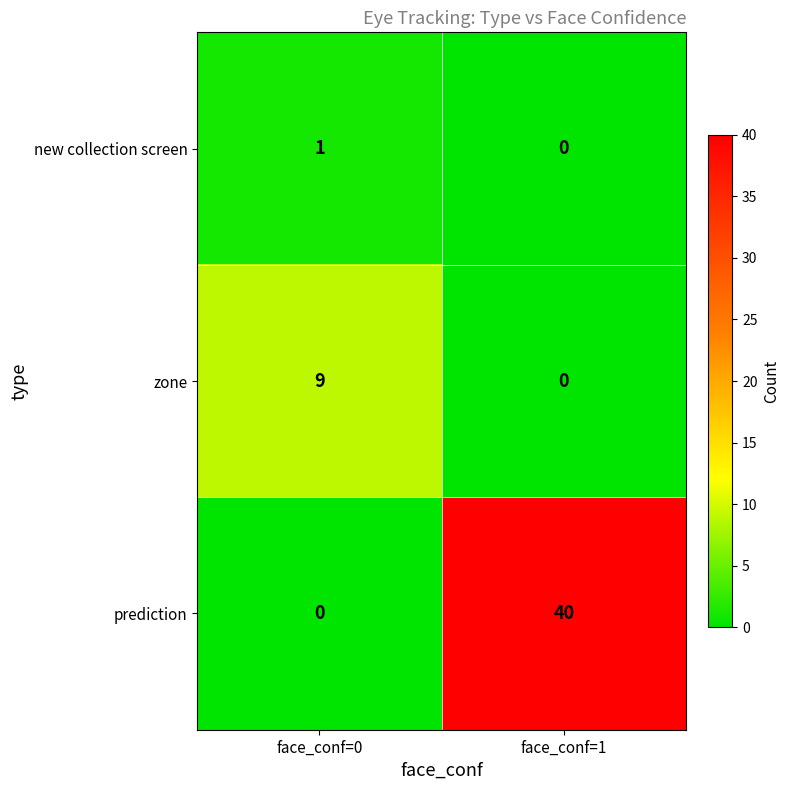

Reading right to left, what are all the values shown in this chart?

new collection screen: 0	1
zone: 0	9
prediction: 40	0